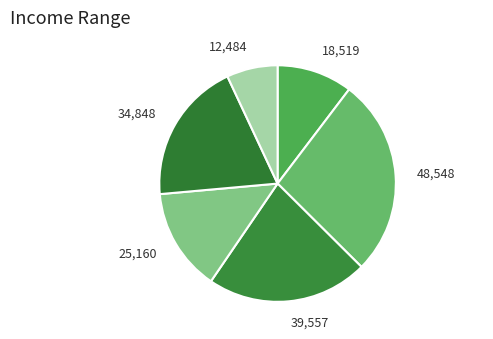

How many slices are in this pie chart?

6